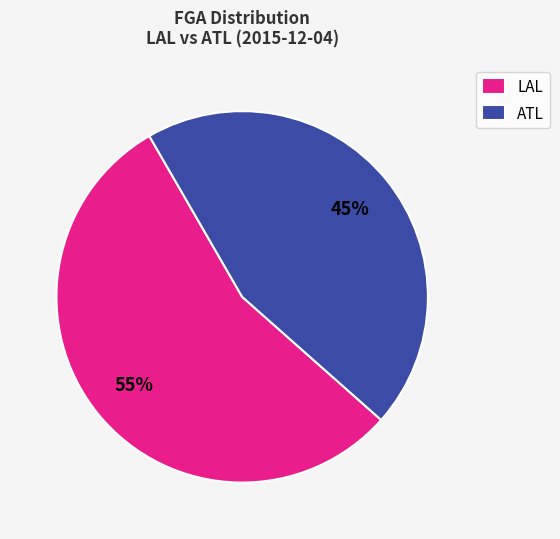

Which has a higher value, ATL or LAL?

LAL